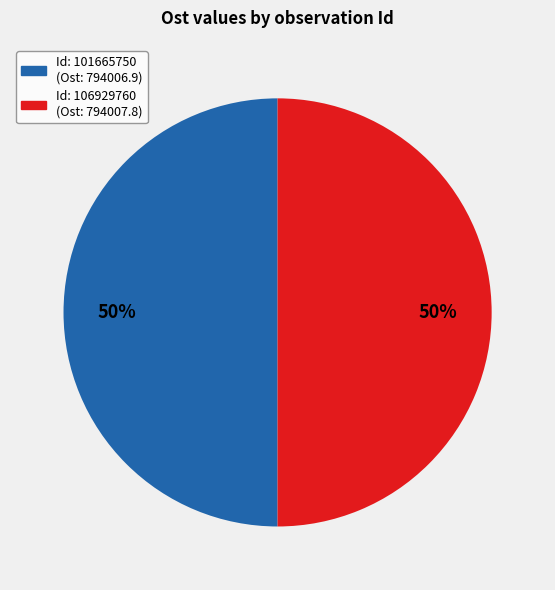

To the nearest percent, what is the average slice percentage?

50%